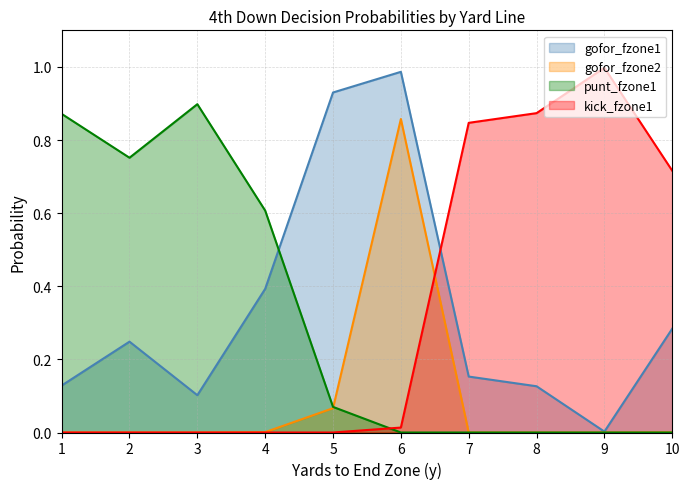

Does the chart have visible grid lines?

Yes